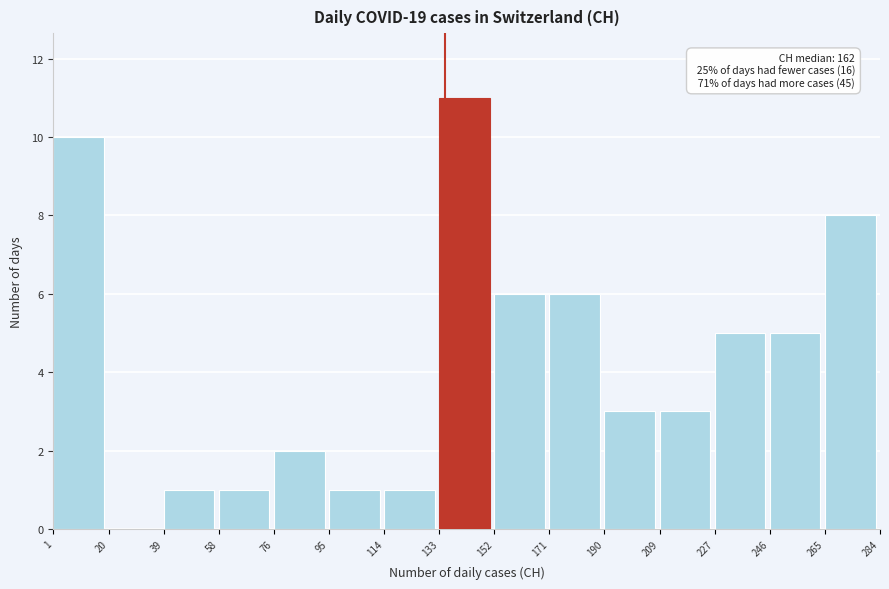

Which range on the x-axis has the tallest bar?

133 to 152